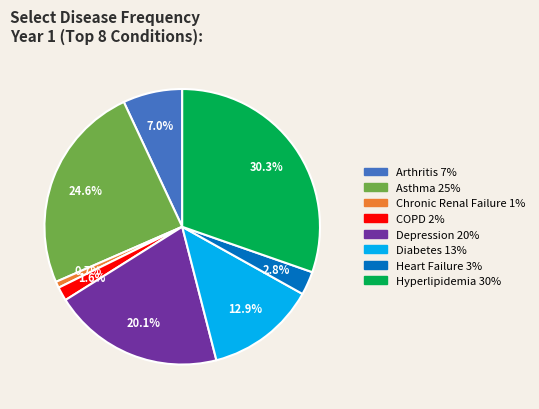

What portion of the pie excludes Chronic Renal Failure?

99.3%